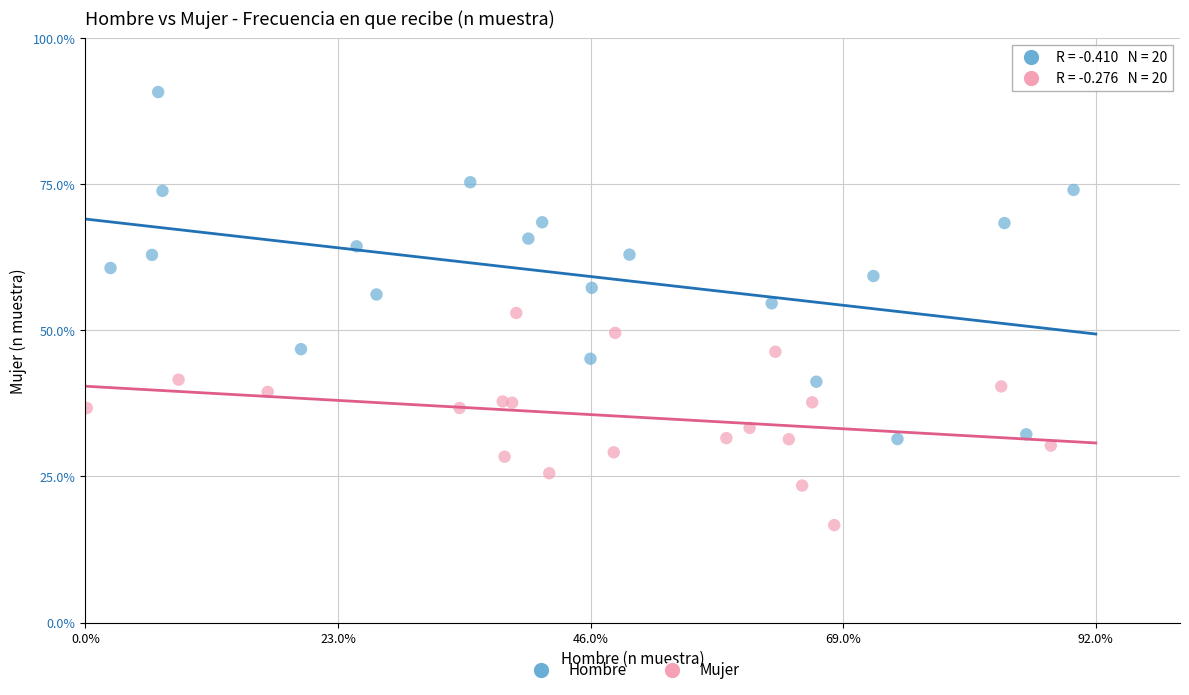

Which series contains the lowest Y value?

Mujer